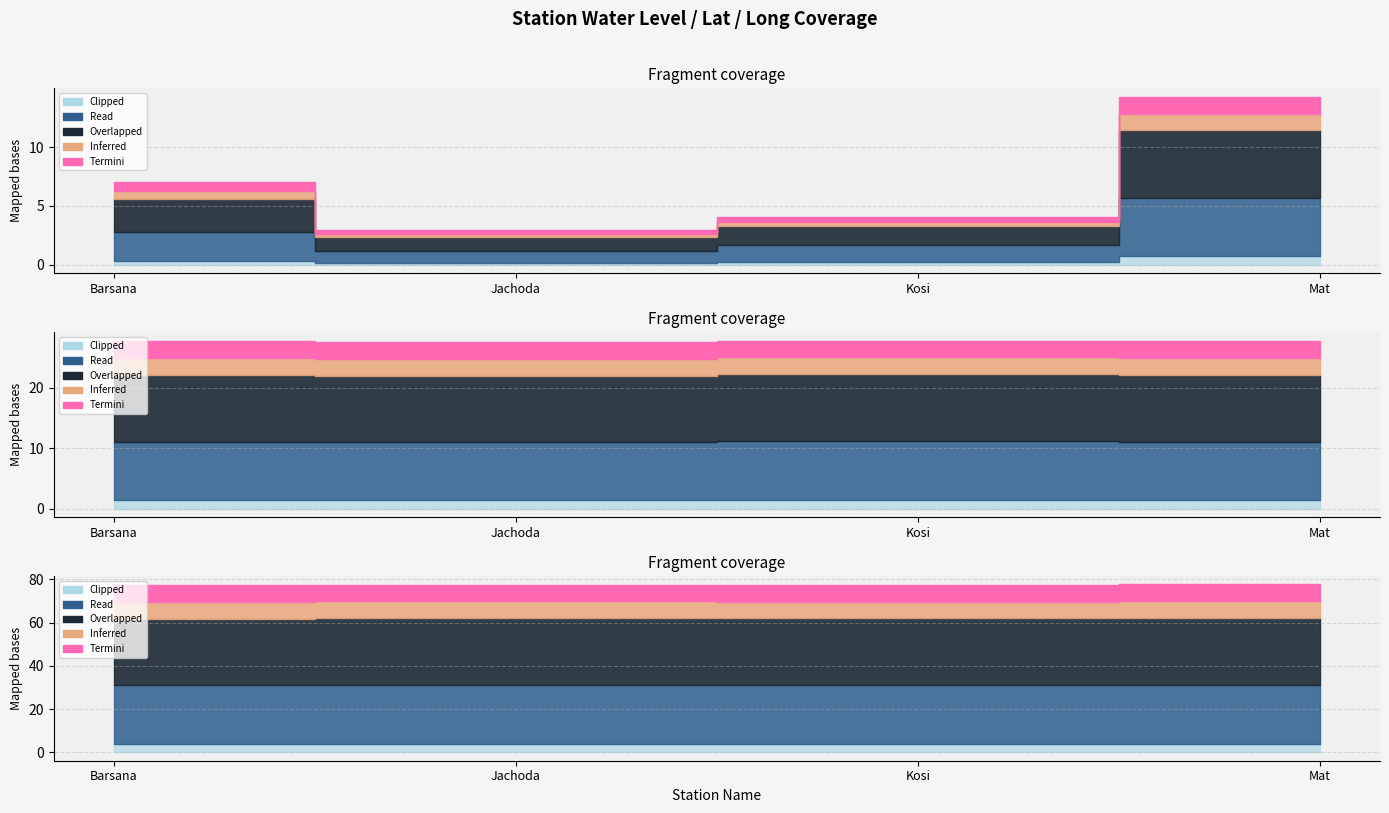

What value does the long series have at Barsana?

77.4